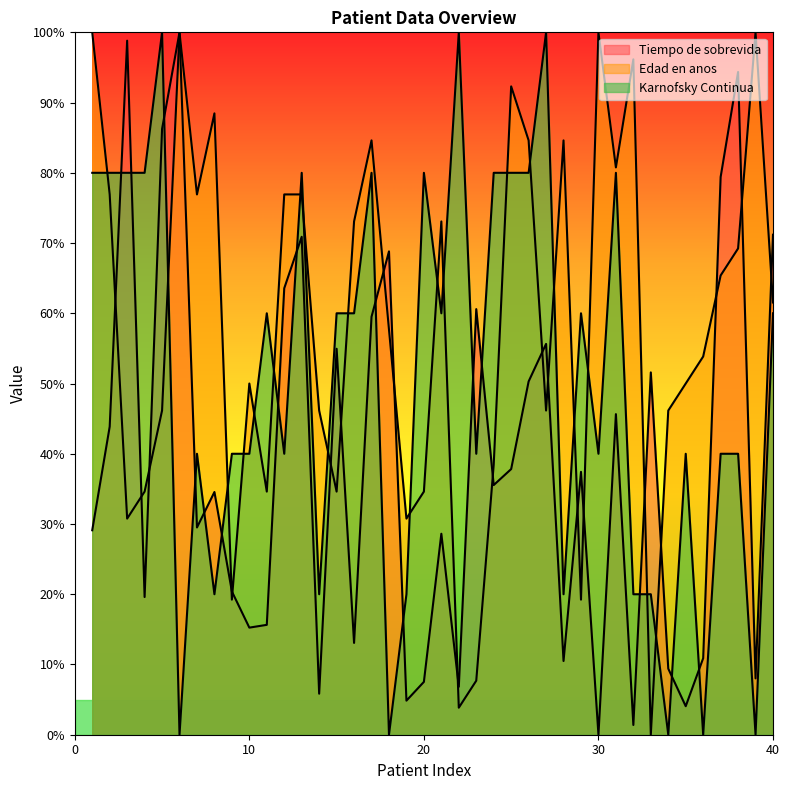

What is the difference between the maximum and second lowest values in the Karnofsky Continua series?

100.0